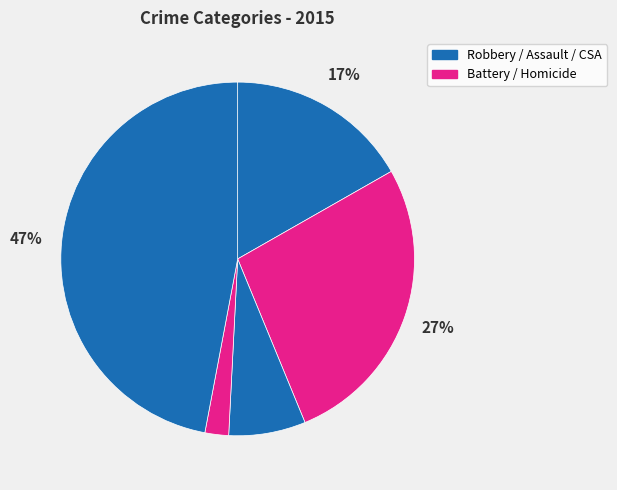

Count the number of slices in the pie.

5